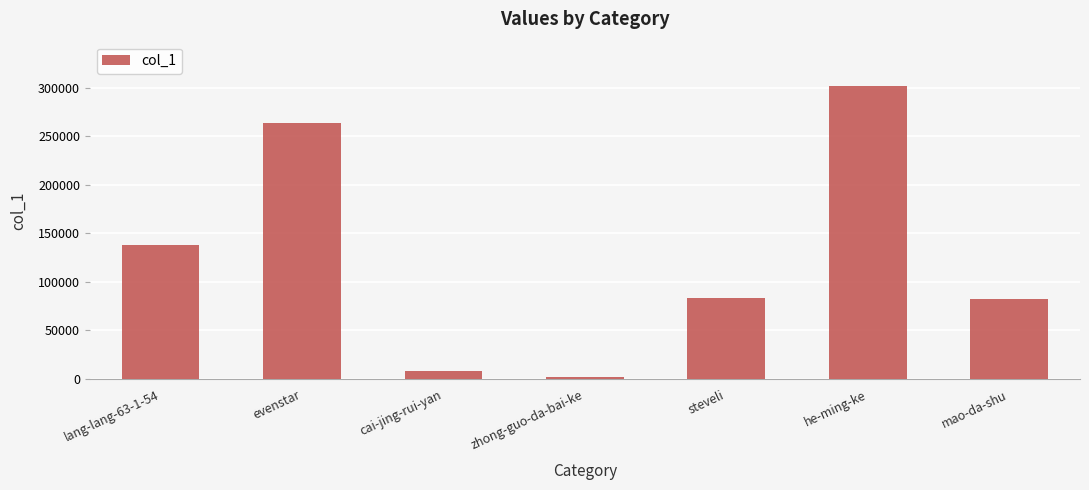

Are the bars horizontal?

No